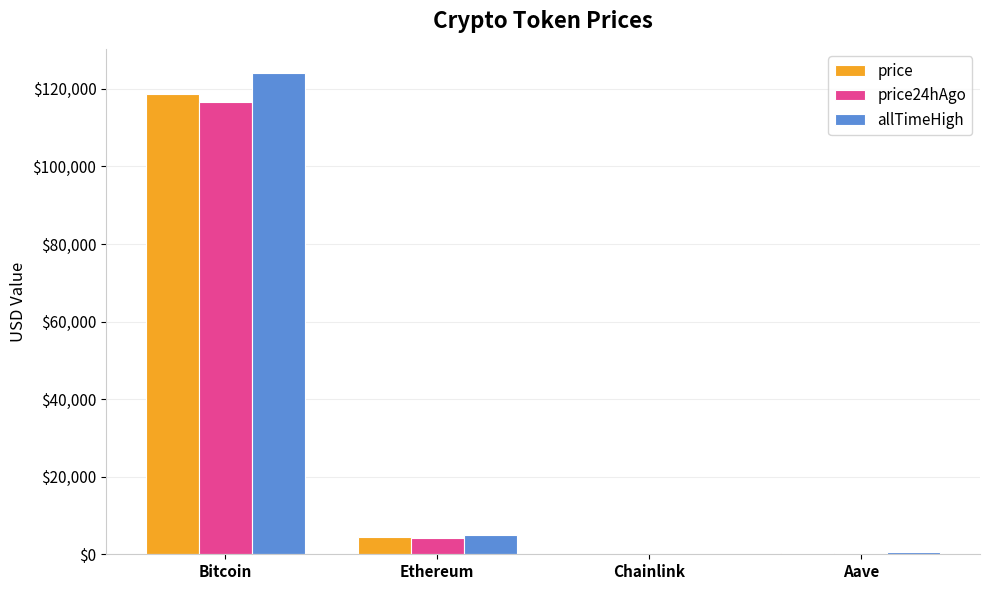

Count the number of data series in this chart.

3